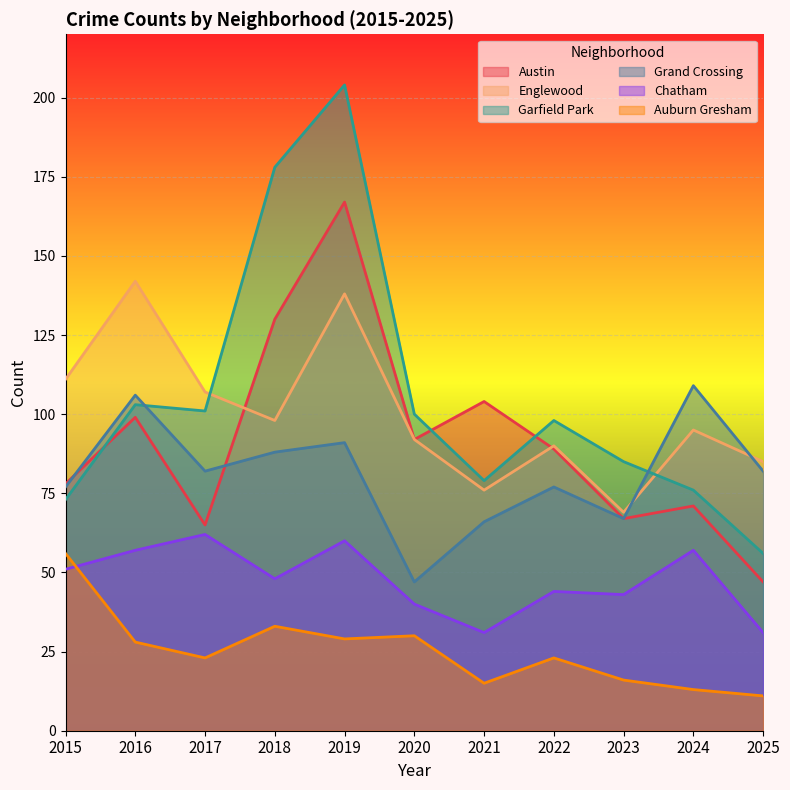

The value of Auburn Gresham at 2022 is 8. True or false?

False